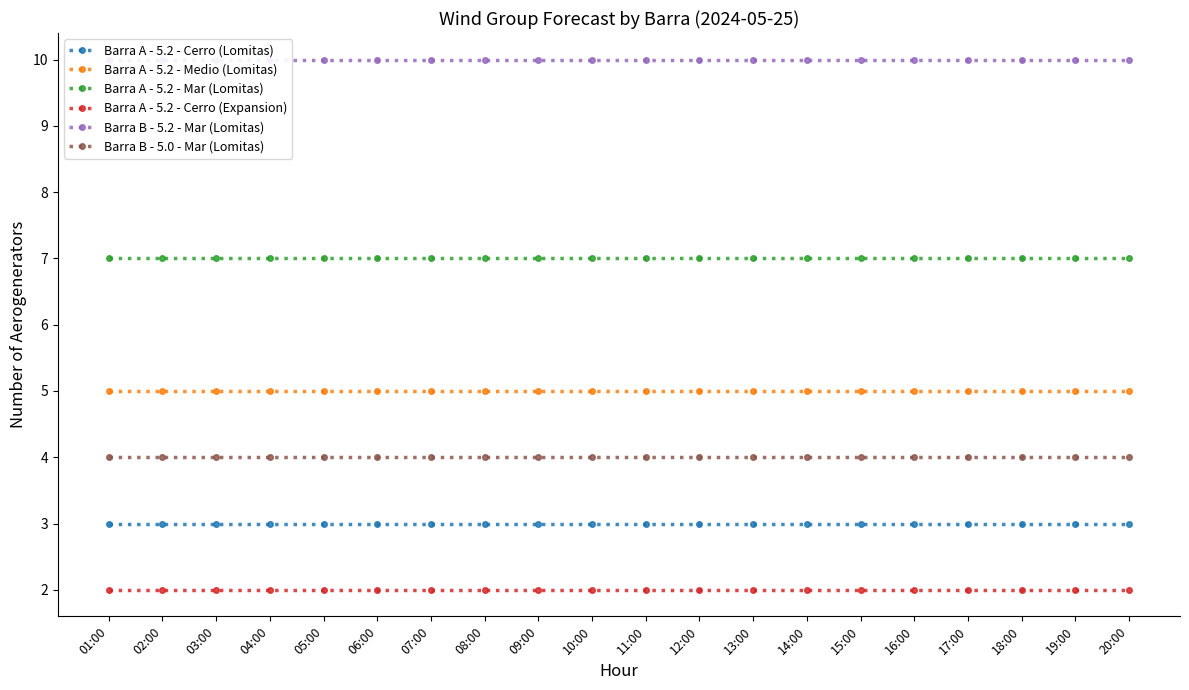

Is it true that Barra B - 5.0 - Mar (Lomitas) equals 2 at 03:00?

False